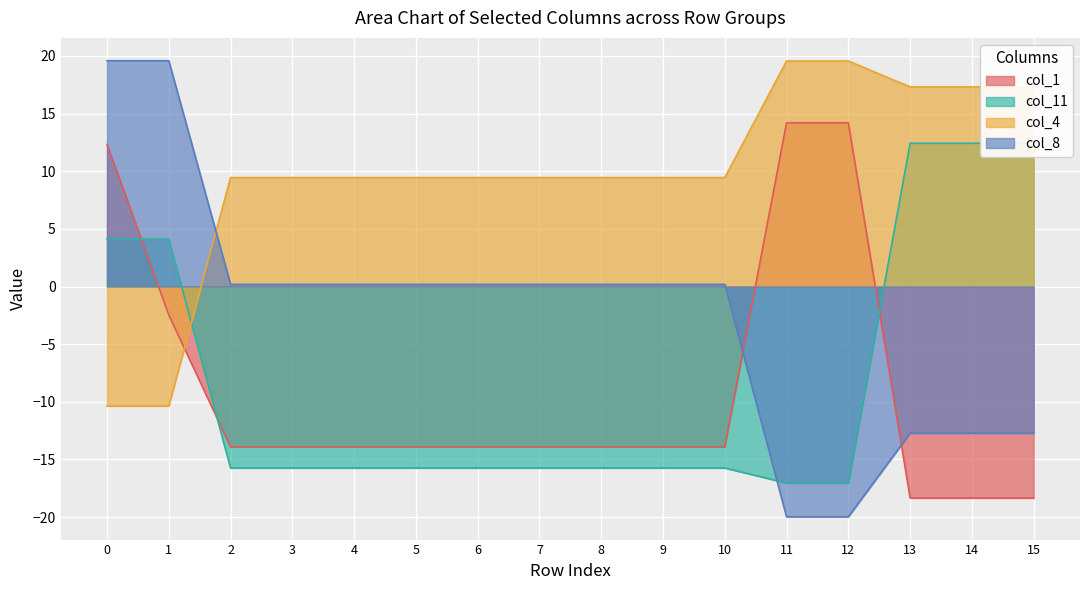

Between 12 and 2, which is larger?

12